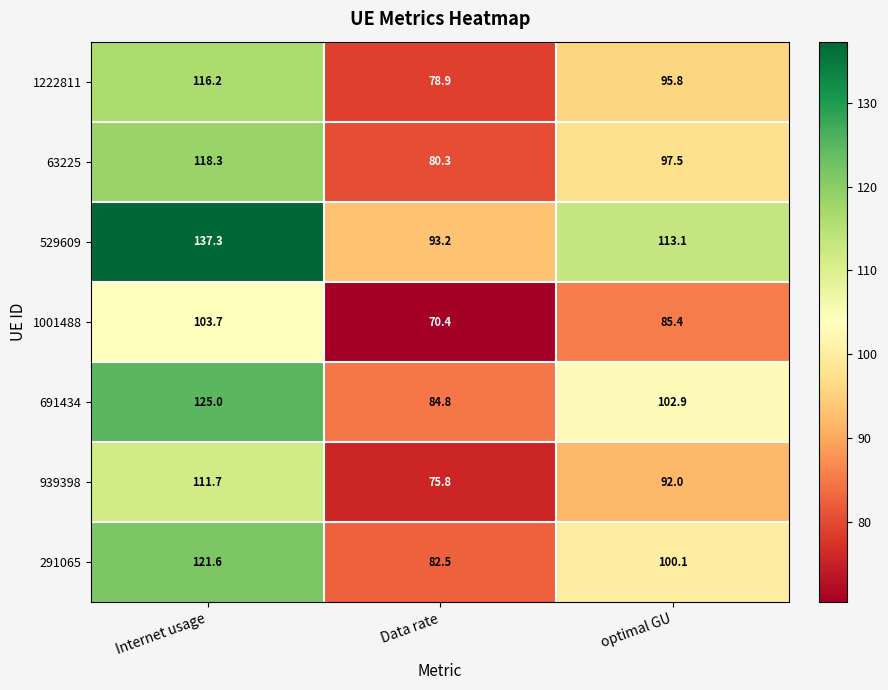

True or false: 1001488 has a value of 103.7 at Internet usage.

True